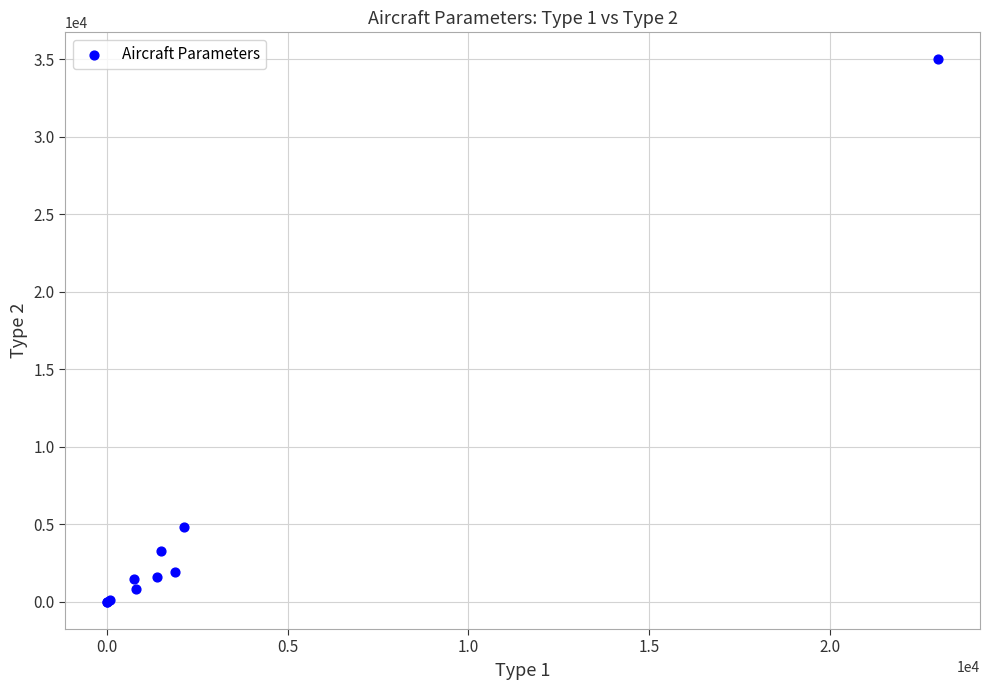

What Y value in the scatter plot is closest to 17501?

4857.1